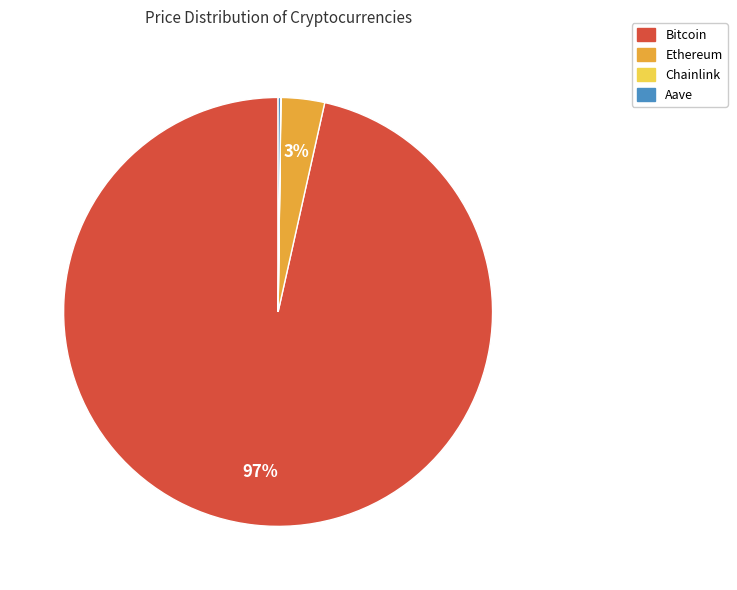

Which slice is the largest?

Bitcoin